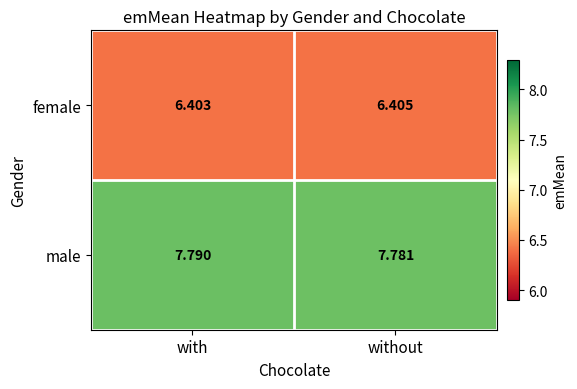

Rank the series at with from highest to lowest value.

male, female